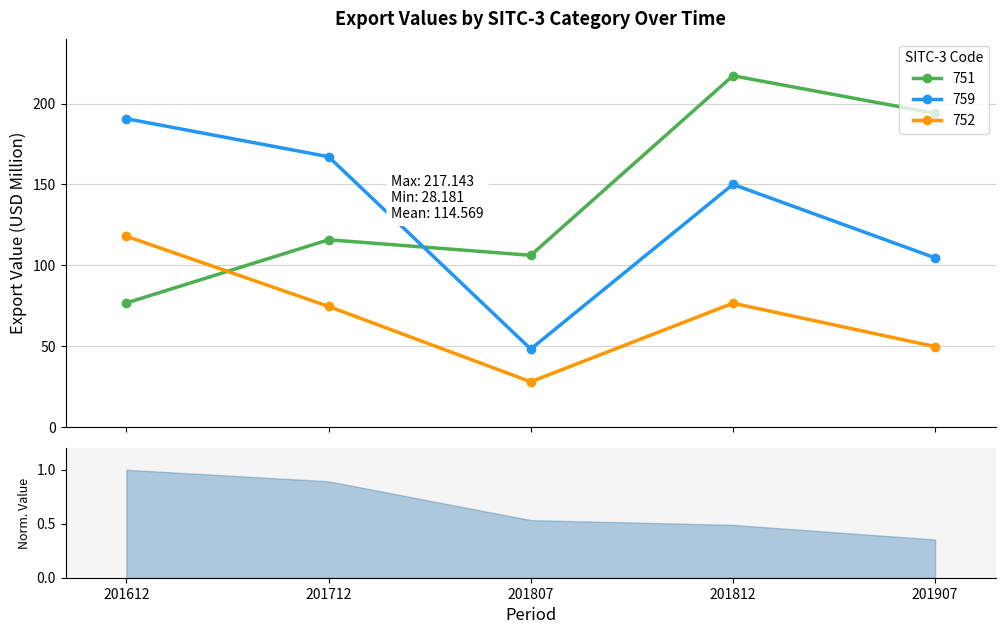

In 759, how many points are lower than both neighbors (excluding endpoints)?

1